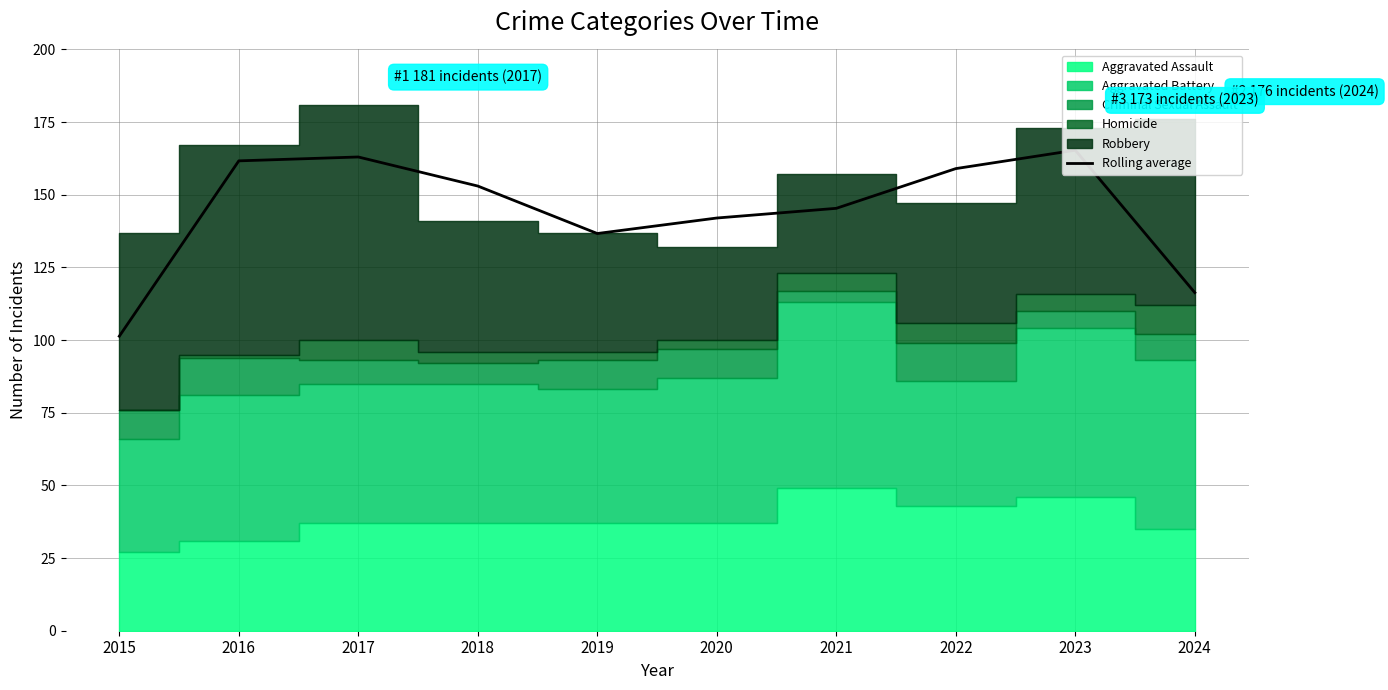

Is it true that the value at 2015 is 101.3?

True